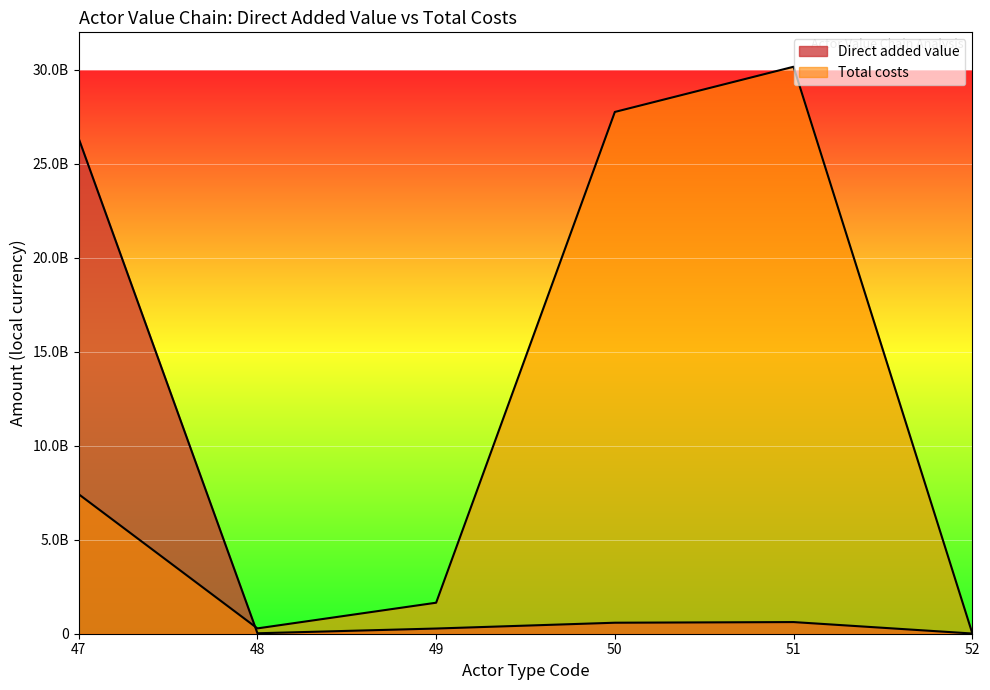

Reading left to right, what are all the values shown in this chart?

Direct added value: 47=26344221965.3	48=23835000.0	49=276256000.0	50=585446400.0	51=620121600.0	52=10870000.0
Total costs: 47=7421124017.8	48=283891125.0	49=1650144000.0	50=27763948800.0	51=30168835200.0	52=30563333.4